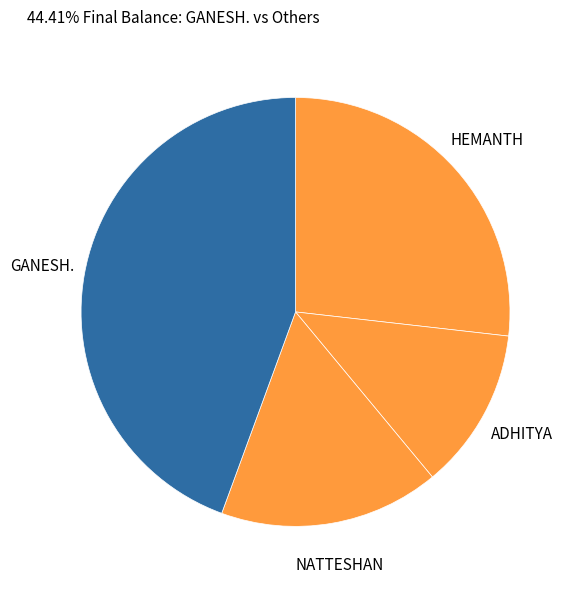

Between GANESH. and NATTESHAN, which is larger?

GANESH.